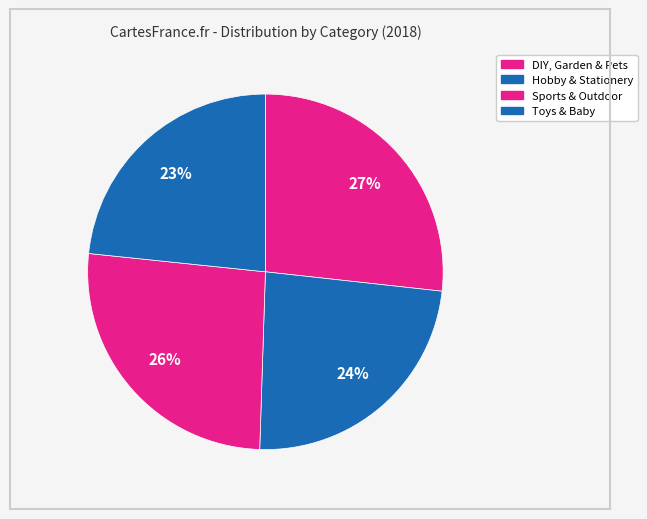

How many segments does this pie chart have?

4